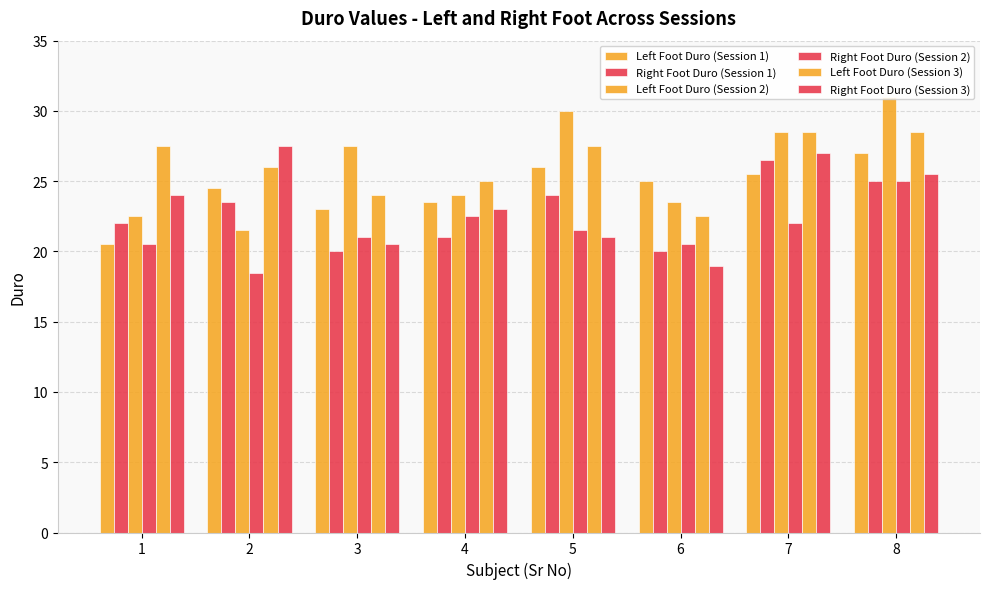

What is the lowest value of the Right Foot Duro (Session 2) series?

18.5